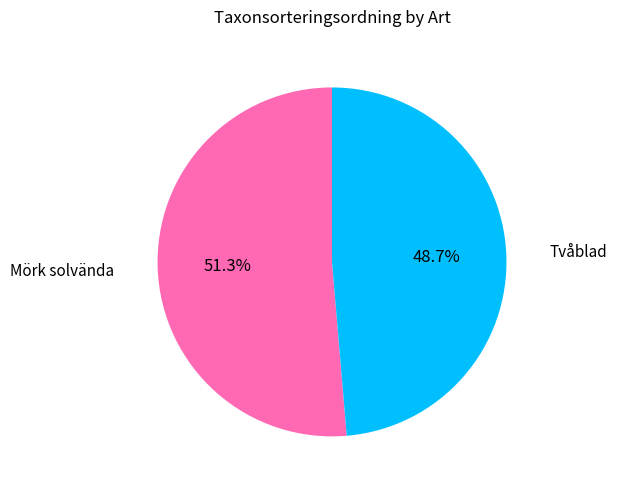

Is it true that Tvåblad is 35% of the pie?

False